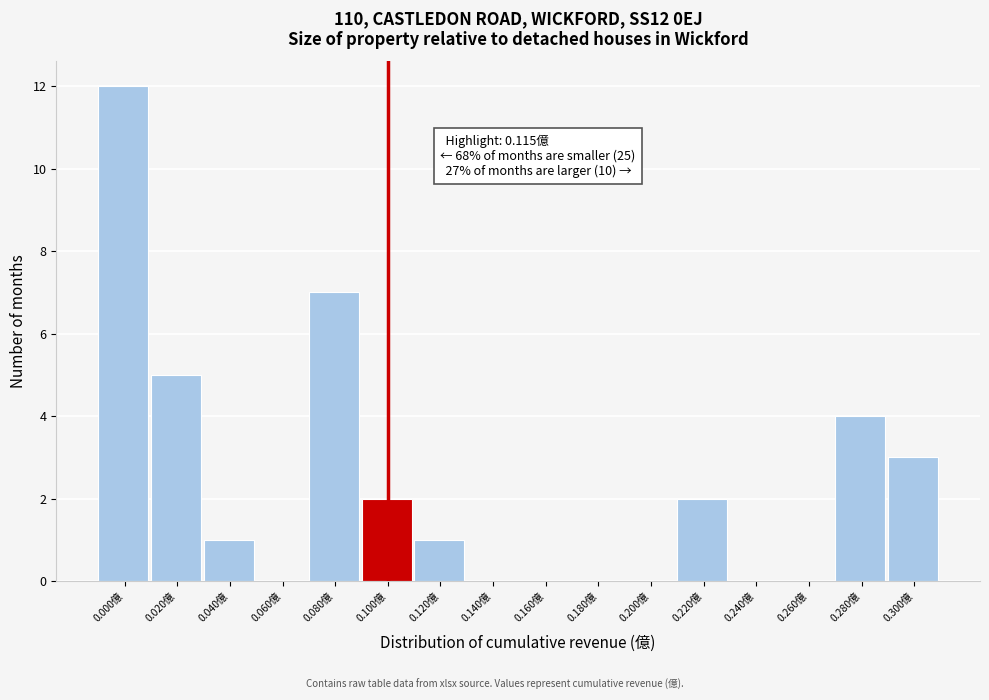

Reading left to right, transcribe all the data shown in this chart.

0.000億=12	0.020億=5	0.040億=1	0.060億=0	0.080億=7	0.100億=2	0.120億=1	0.140億=0	0.160億=0	0.180億=0	0.200億=0	0.220億=2	0.240億=0	0.260億=0	0.280億=4	0.300億=3